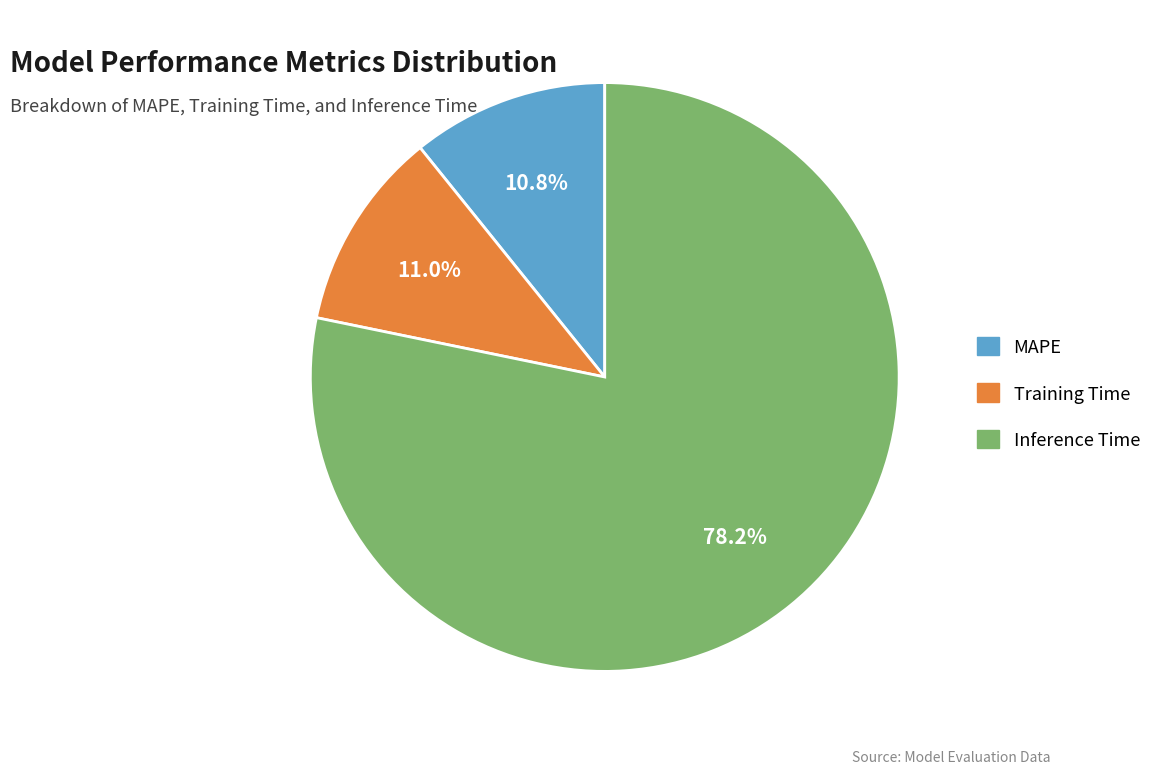

What is the ratio of the value at Training Time to the value at Inference Time?

0.1